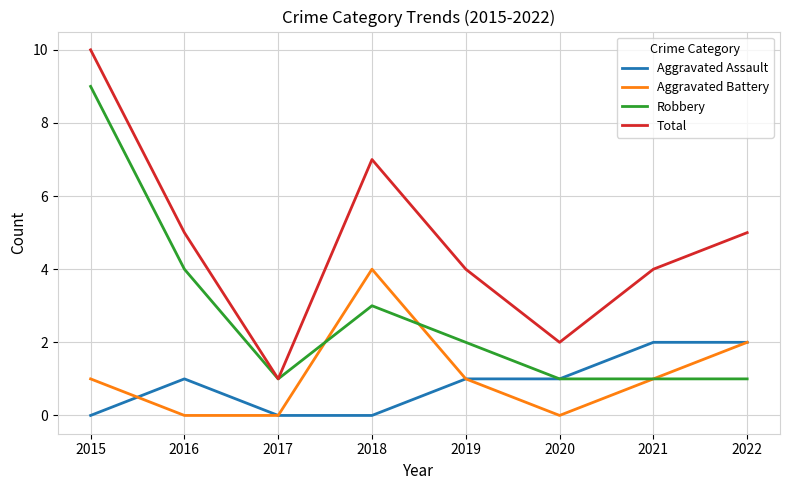

True or false: Aggravated Battery and Total cross at least once.

False